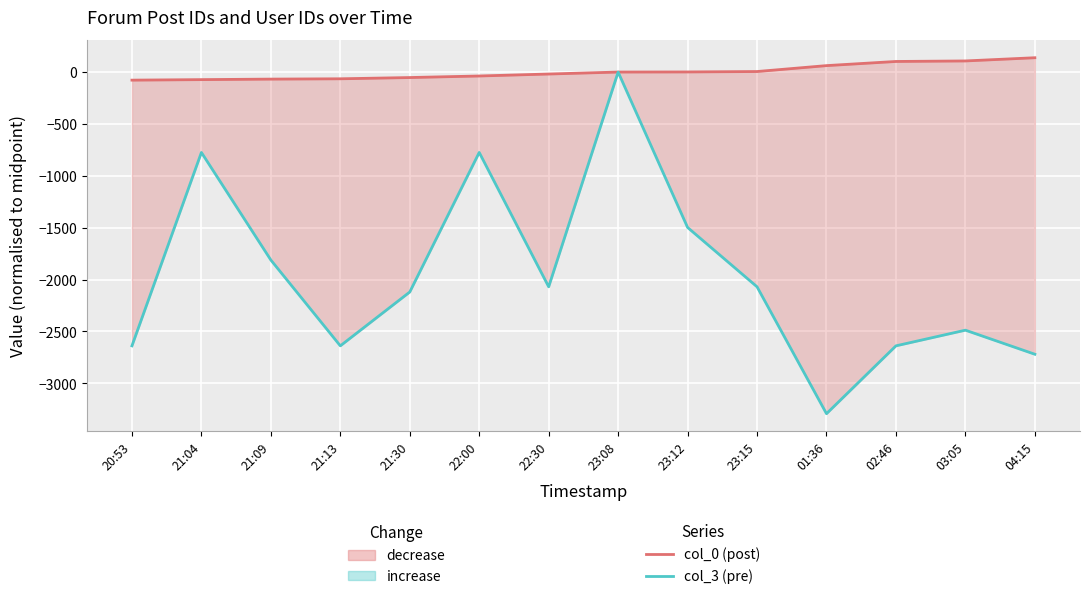

How many values in the col_3 (pre) series exceed -2070?

5